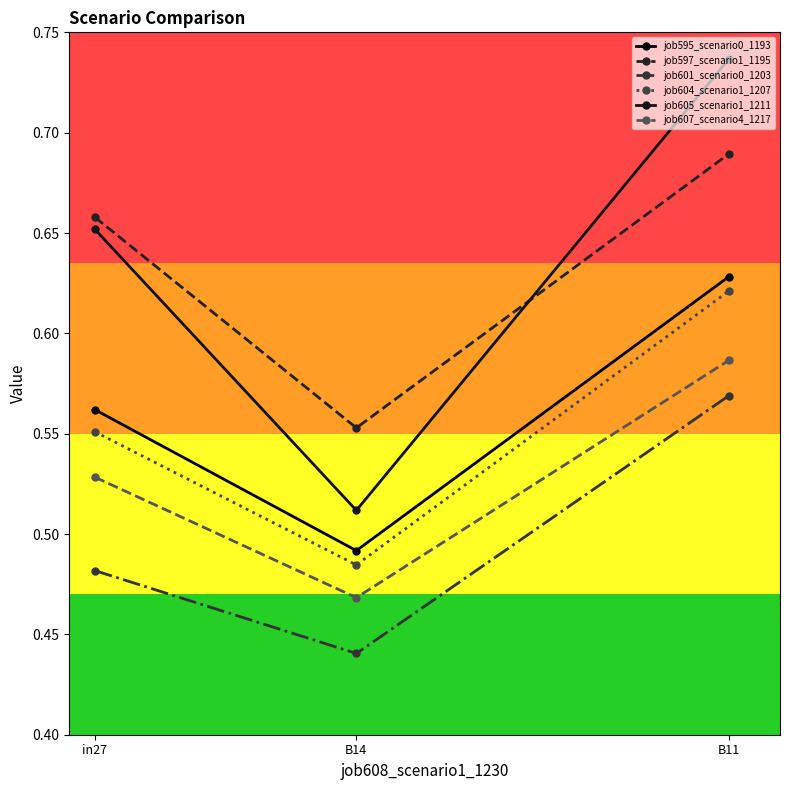

What is the smallest value displayed?

0.4